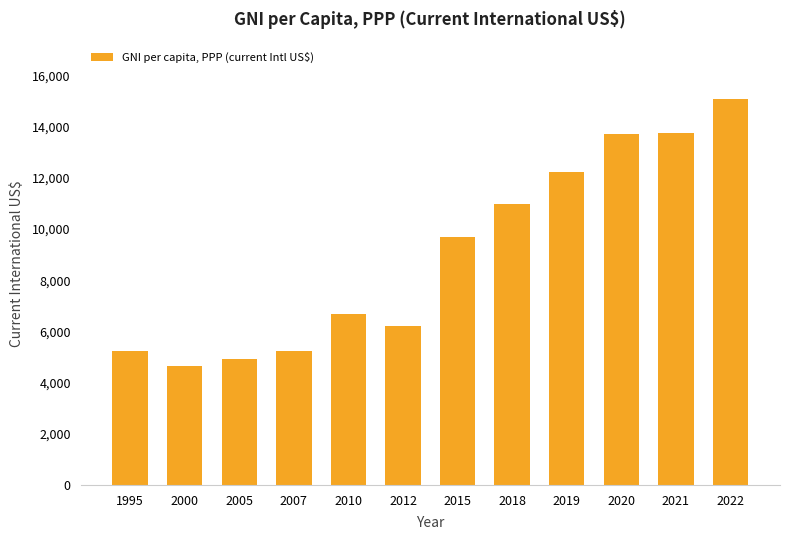

What is the change in value from 1995 to 2000?

-580